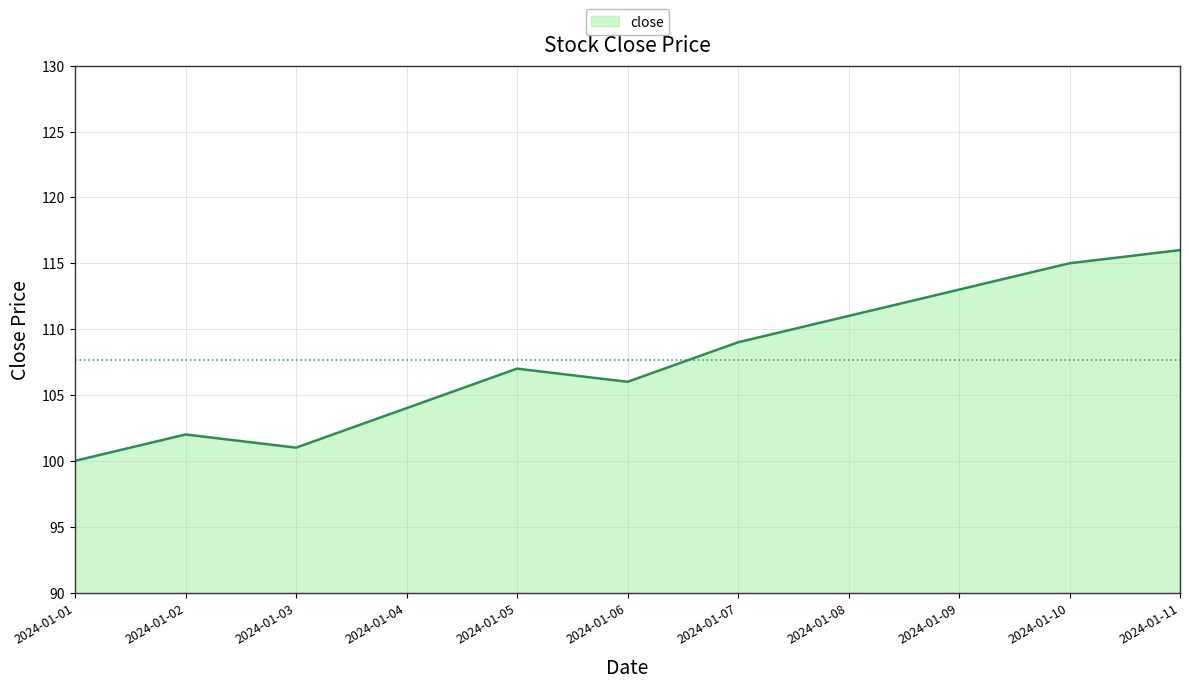

What is the difference between the values at 2024-01-08 and 2024-01-01?

11